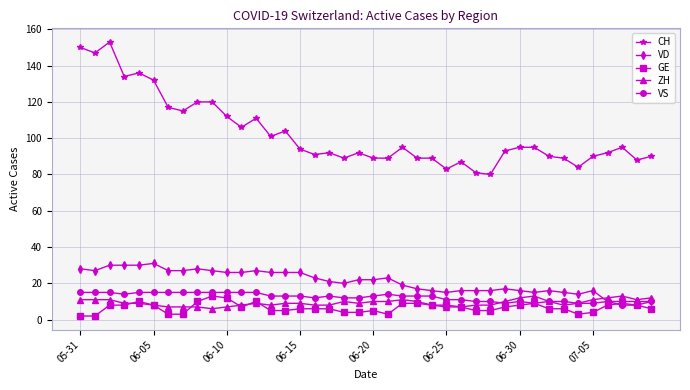

What is the maximum value shown in the chart?

153